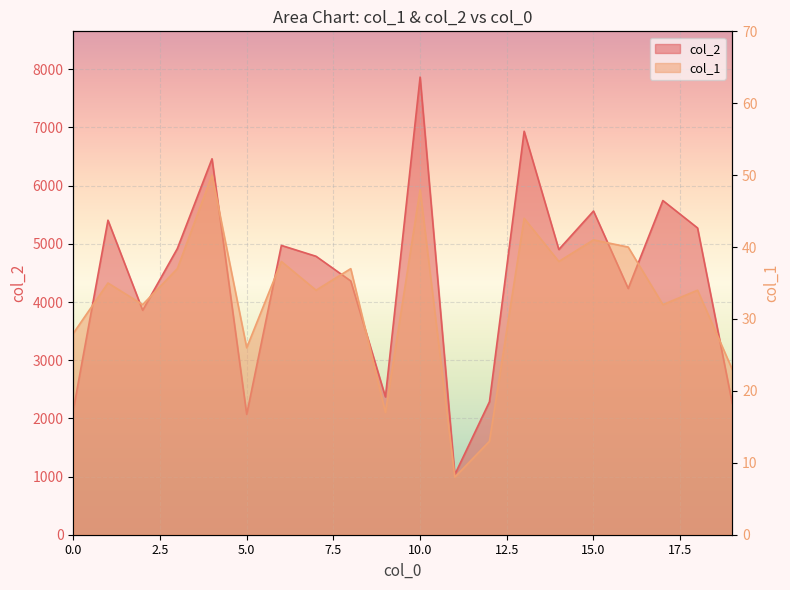

True or false: col_1 and col_2 cross at least once.

False